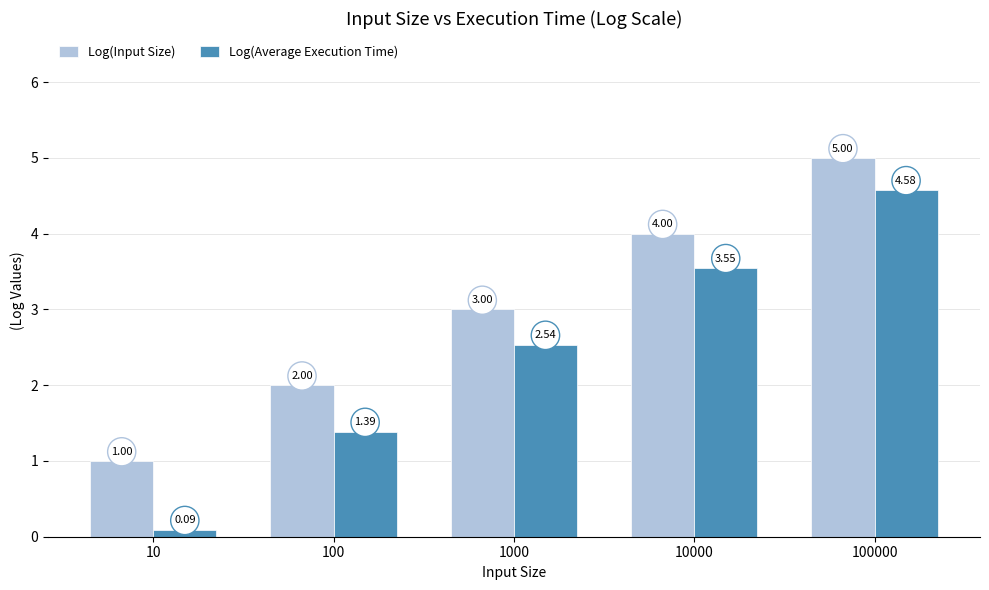

What is the difference between the highest and lowest values at 100000?

0.4